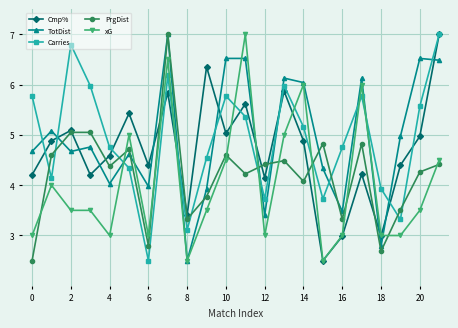

What is the value of the Carries point at the 21st from the left?

5.6